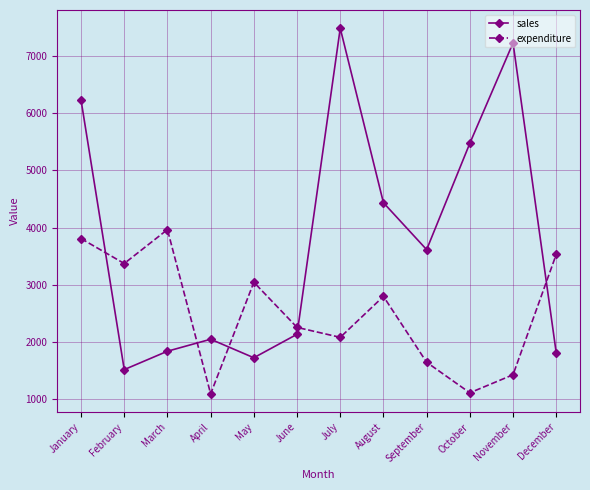

What is the value of the expenditure point at the 10th from the left?

1116